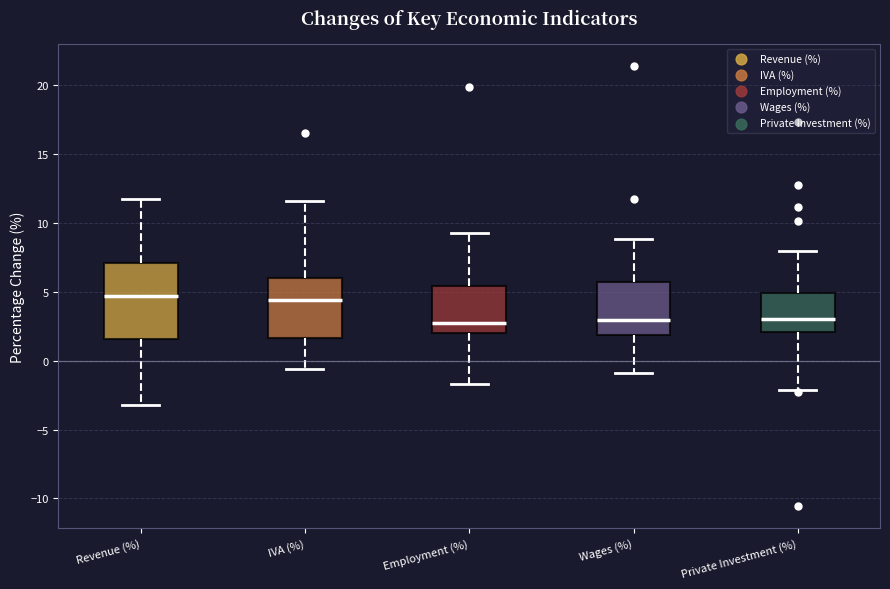

Where does the median line of the box for Employment (%) sit on the y-axis? The values are not printed on the chart, so give them approximately, as read against the axis.

2.5